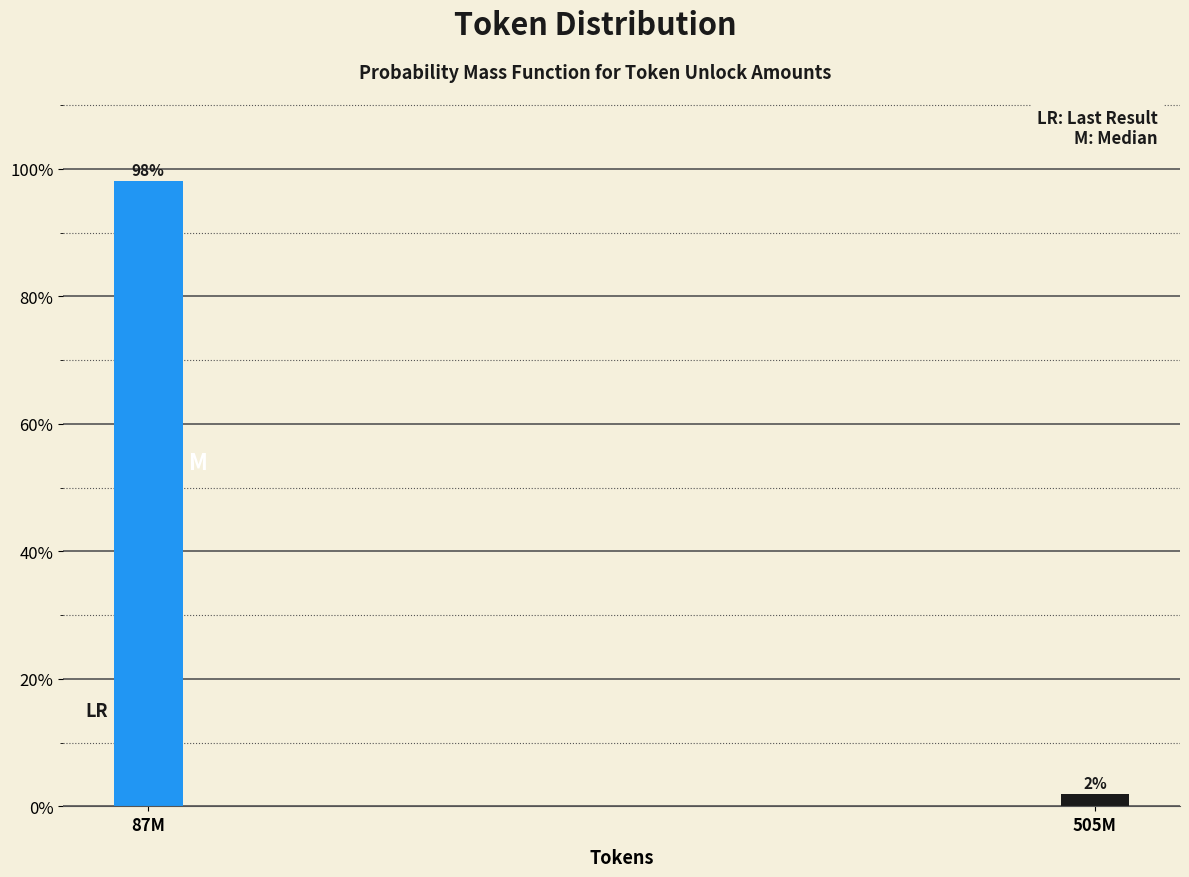

What position from the left is 87M?

1